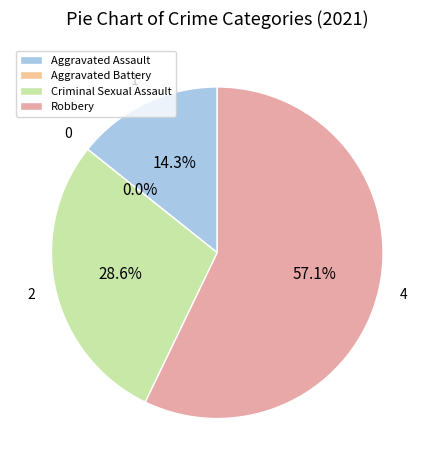

What is the smallest slice in the pie chart?

Aggravated Battery